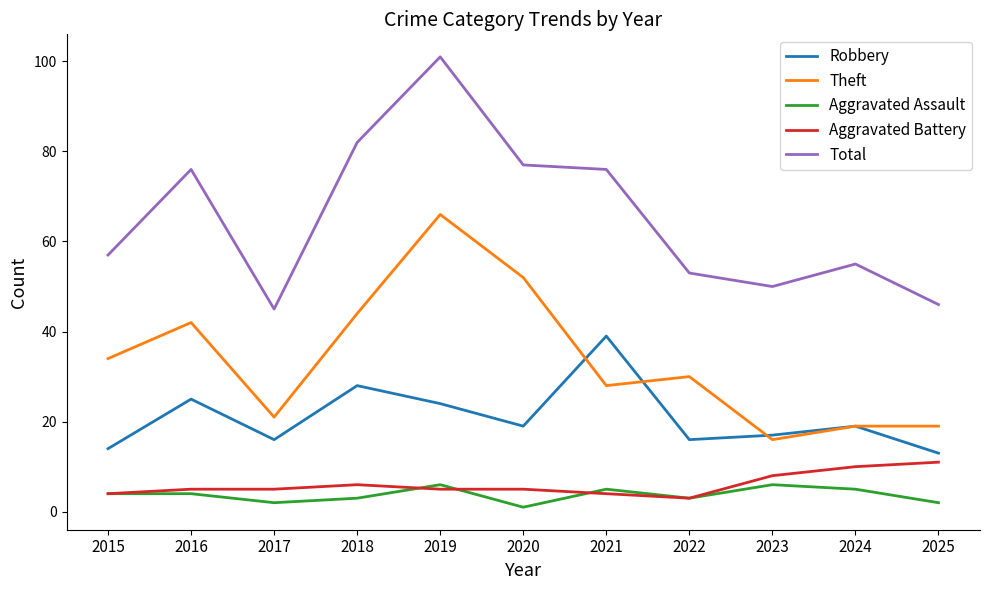

What is the difference between the second highest and minimum values in the Theft series?

36